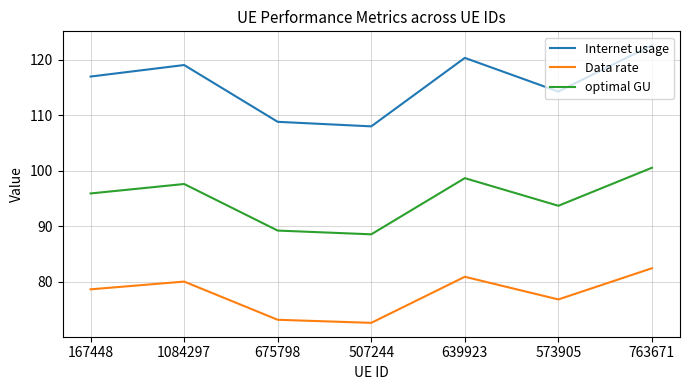

Does the chart have visible grid lines?

Yes